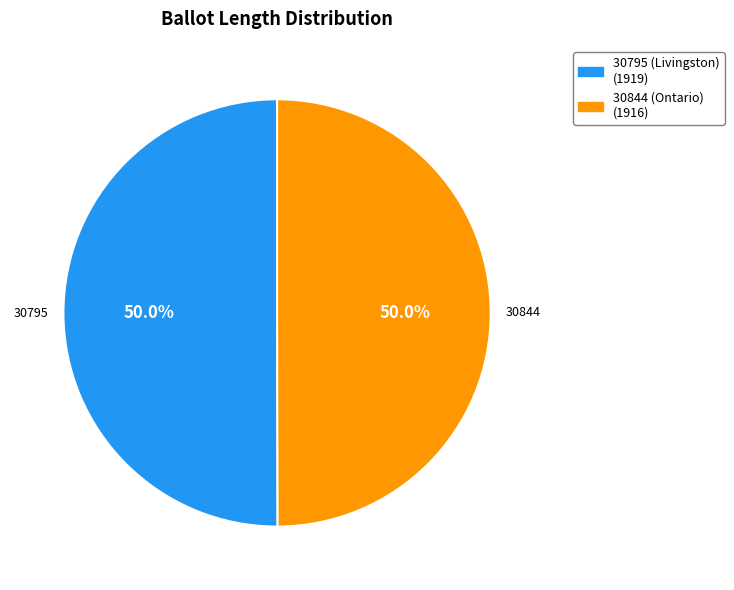

The 30844 (Ontario) slice represents 50% of the pie. True or false?

True